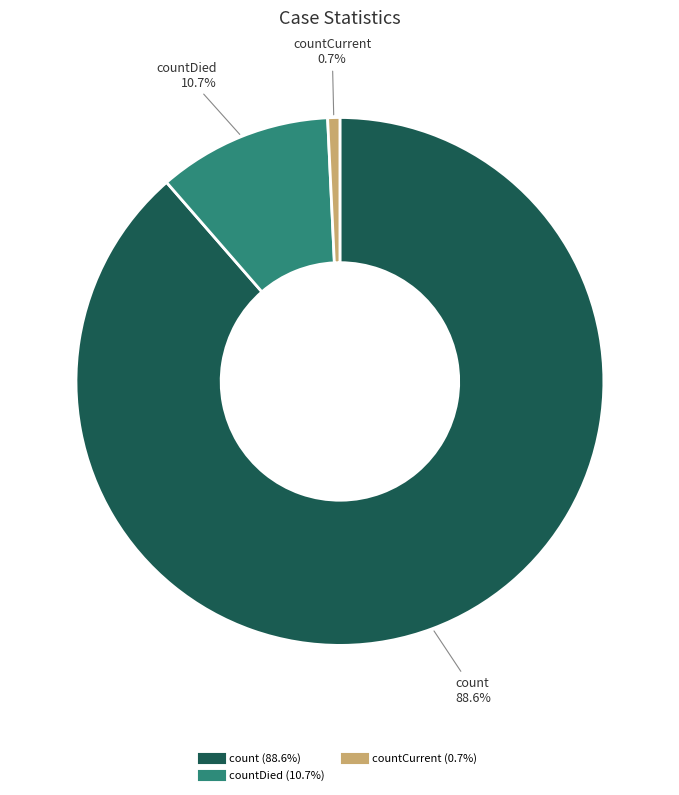

Does any single category account for the majority?

Yes